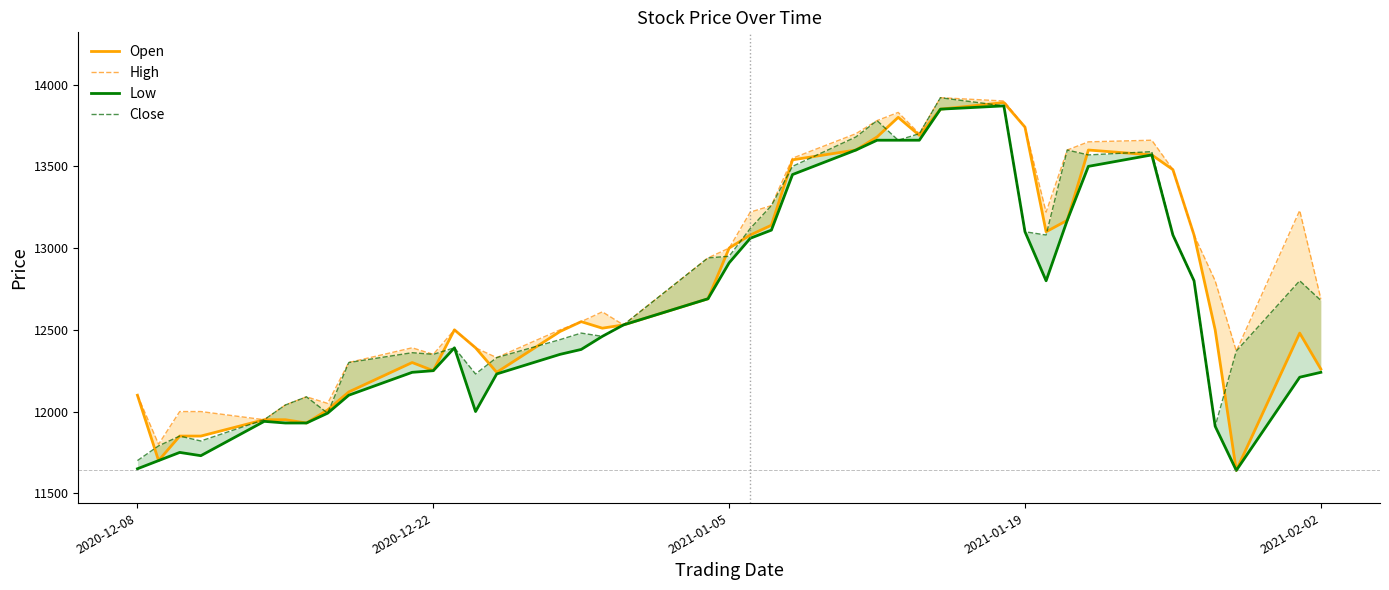

Reading left to right, list all the values displayed in this chart.

Open: 12100	11700	11850	11850	11950	11950	11930	12010	12120	12300	12250	12500	12390	12240	12490	12550	12510	12530	12690	13000	13080	13140	13540	13600	13680	13800	13690	13850	13890	13740	13100	13170	13600	13570	13480	13080	12500	11640	12480	12260
High: 12100	11800	12000	12000	11950	12040	12090	12050	12300	12390	12350	12500	12390	12330	12500	12550	12610	12530	12940	13000	13220	13260	13550	13700	13780	13830	13700	13920	13900	13740	13220	13600	13650	13660	13480	13080	12800	12370	13230	12690
Low: 11650	11700	11750	11730	11940	11930	11930	11990	12100	12240	12250	12390	12000	12230	12350	12380	12460	12530	12690	12910	13060	13110	13450	13600	13660	13660	13660	13850	13870	13100	12800	13170	13500	13570	13080	12800	11910	11640	12210	12240
Close: 11700	11790	11850	11820	11950	12040	12090	11990	12300	12360	12350	12390	12230	12330	12440	12480	12460	12530	12940	12950	13120	13260	13500	13680	13780	13660	13700	13920	13870	13100	13080	13600	13570	13590	13080	12800	11910	12370	12800	12680